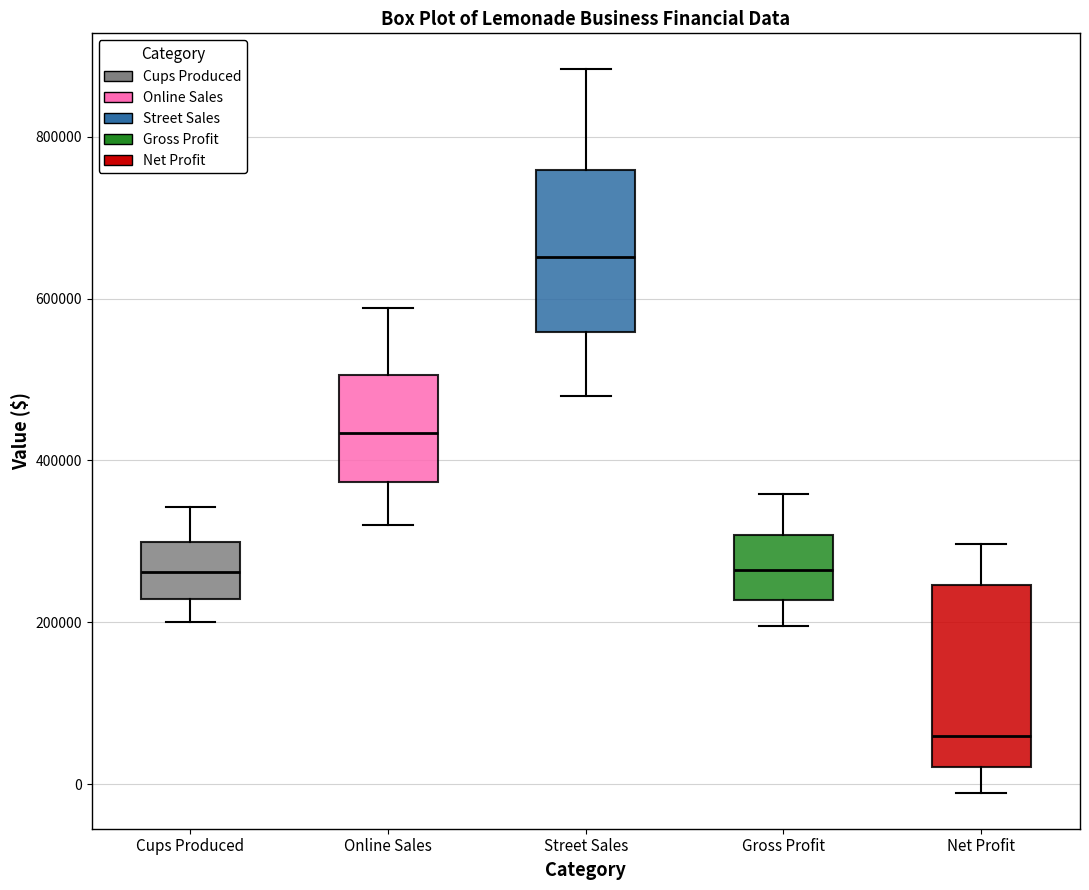

Reading left to right, transcribe this box plot: for each box, give where its median line is, the range the box spans, and where its two whiskers end, as read against the y-axis. The values are not printed on the chart, so give them approximately, as read against the axis.

Cups Produced: median 260000, box 220000 to 300000, whiskers 200000 to 340000
Online Sales: median 440000, box 380000 to 500000, whiskers 320000 to 580000
Street Sales: median 660000, box 560000 to 760000, whiskers 480000 to 880000
Gross Profit: median 260000, box 220000 to 300000, whiskers 200000 to 360000
Net Profit: median 60000, box 20000 to 240000, whiskers -20000 to 300000